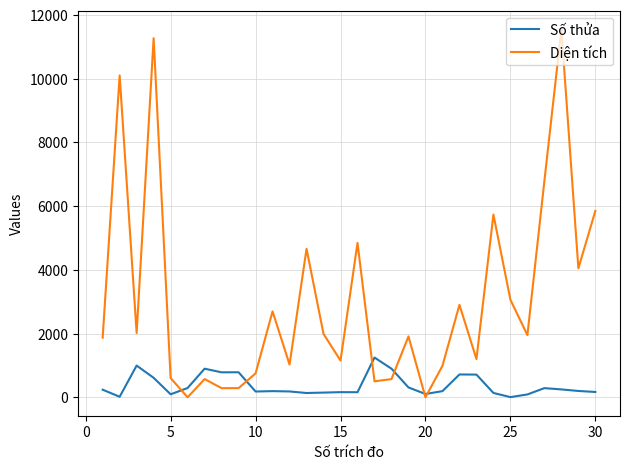

What is the maximum value shown in the chart?

11552.0